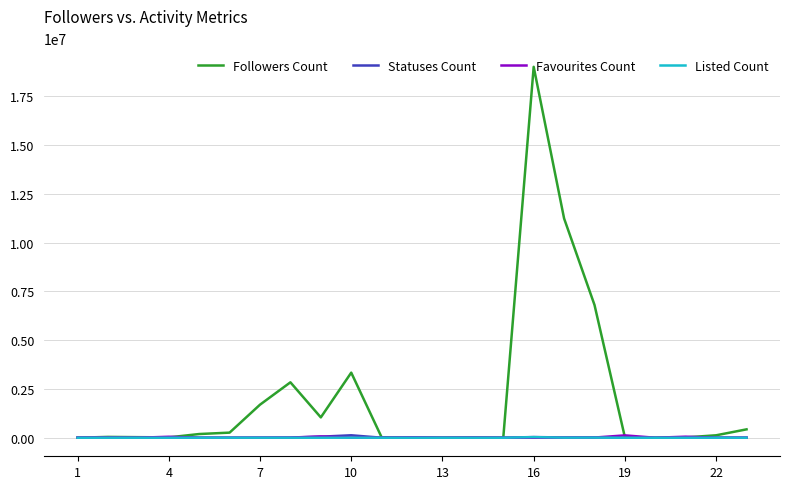

What is the greatest value displayed?

18998357